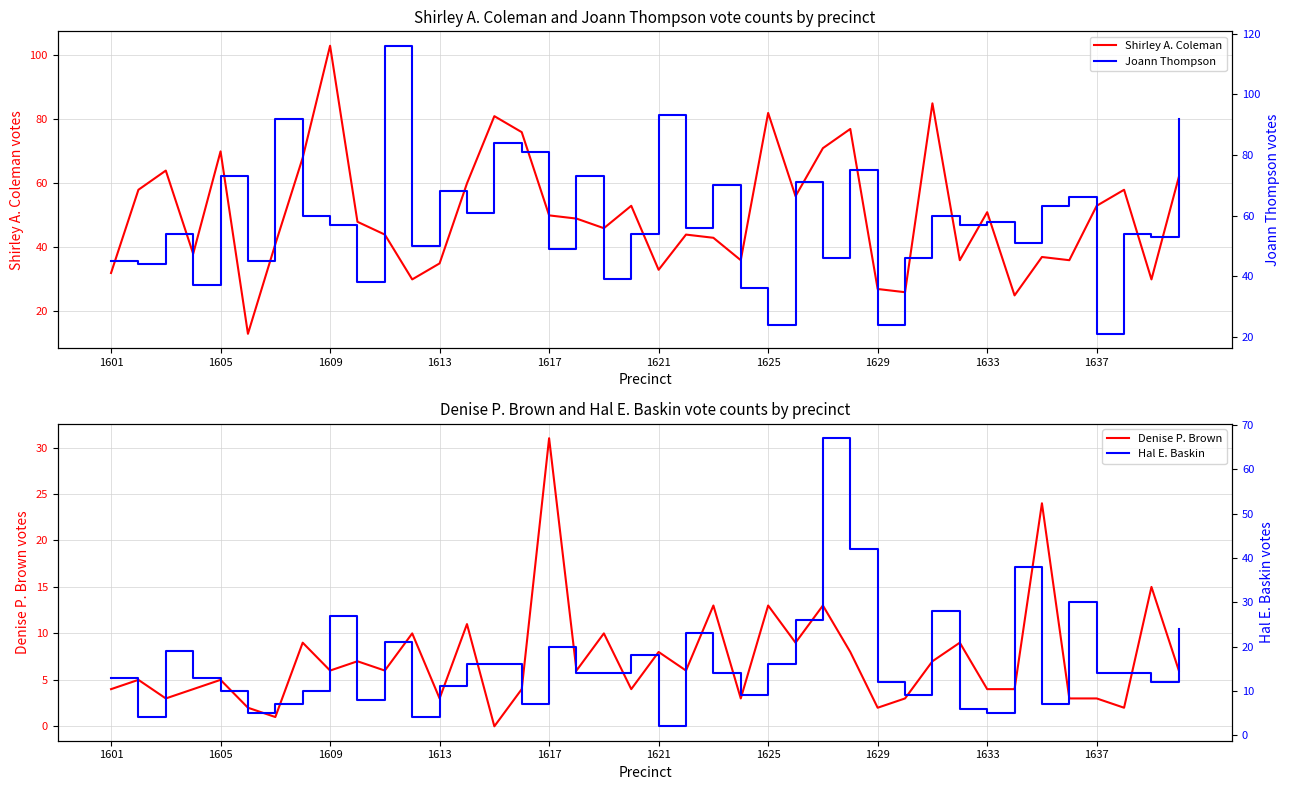

At which label does Shirley A. Coleman reach its peak?

1609